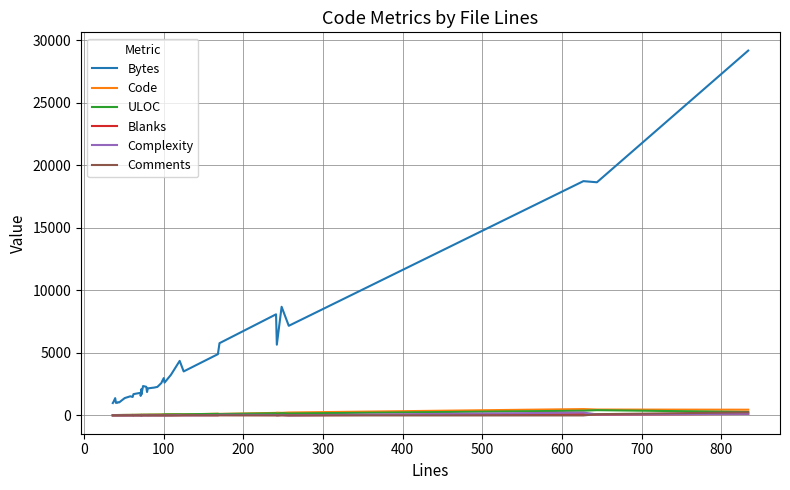

Which series has the widest spread of values?

Bytes